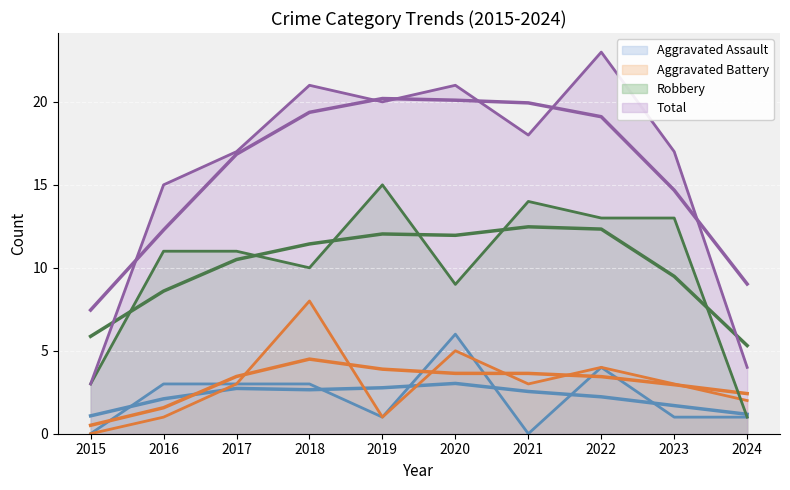

List the series in order of their peak value, highest first.

Total, Robbery, Aggravated Battery, Aggravated Assault